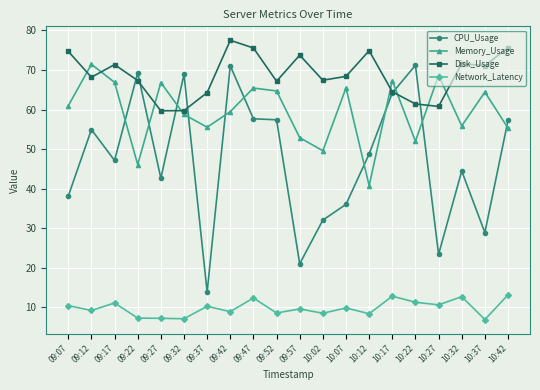

What is the sum of the Disk_Usage values at 09:37 and 09:47?

139.8